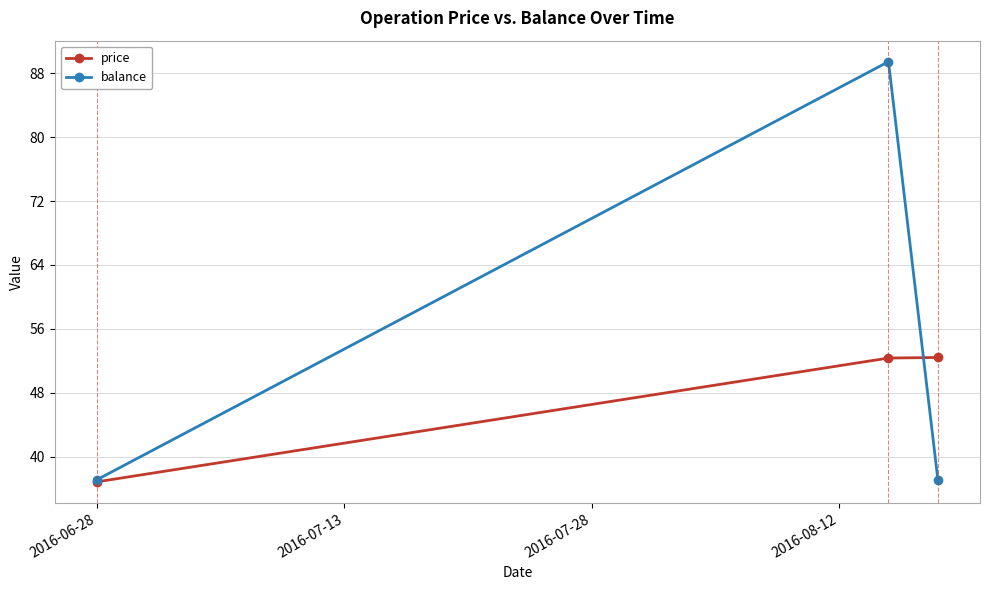

Which series has the widest spread of values?

balance